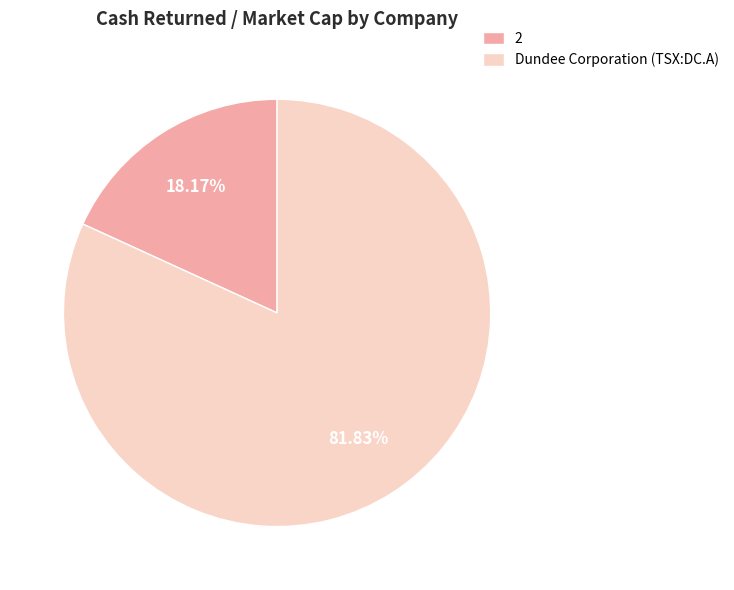

Between Dundee Corporation (TSX:DC.A) and 2, which is larger?

Dundee Corporation (TSX:DC.A)